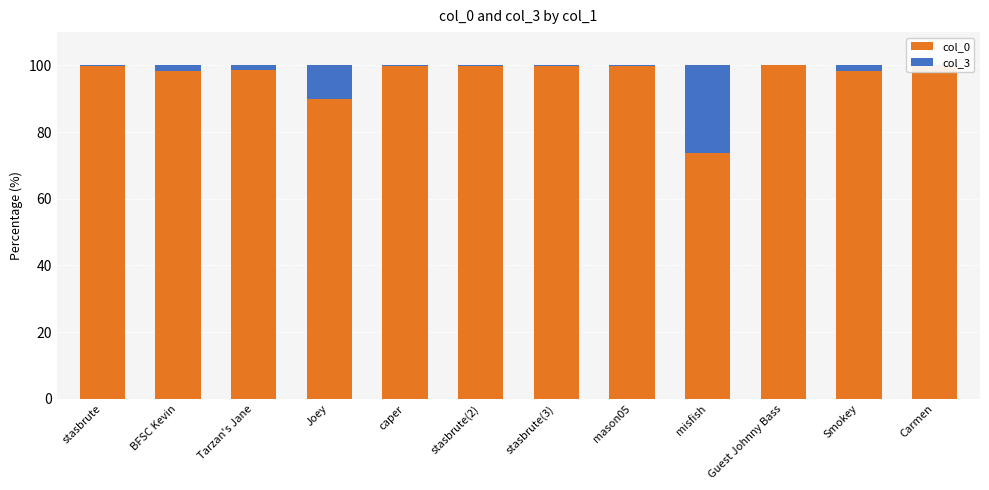

How many distinct data groups are displayed?

2